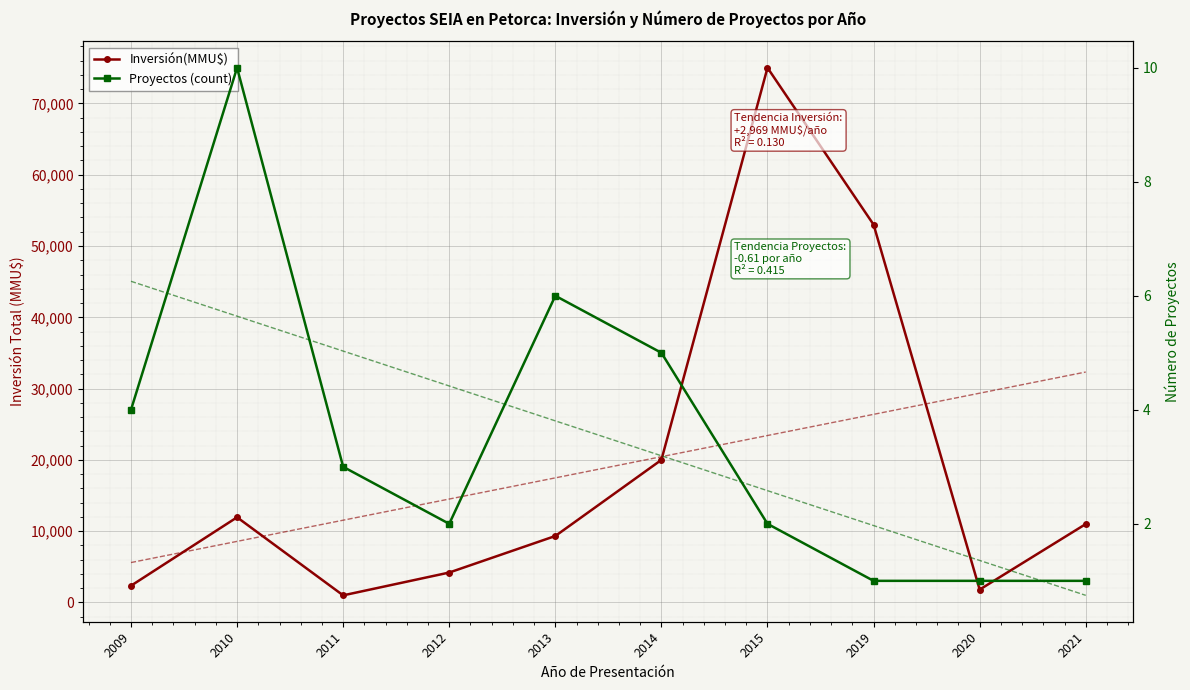

What is the sum of all Tendencia Inversión values?

189635.0